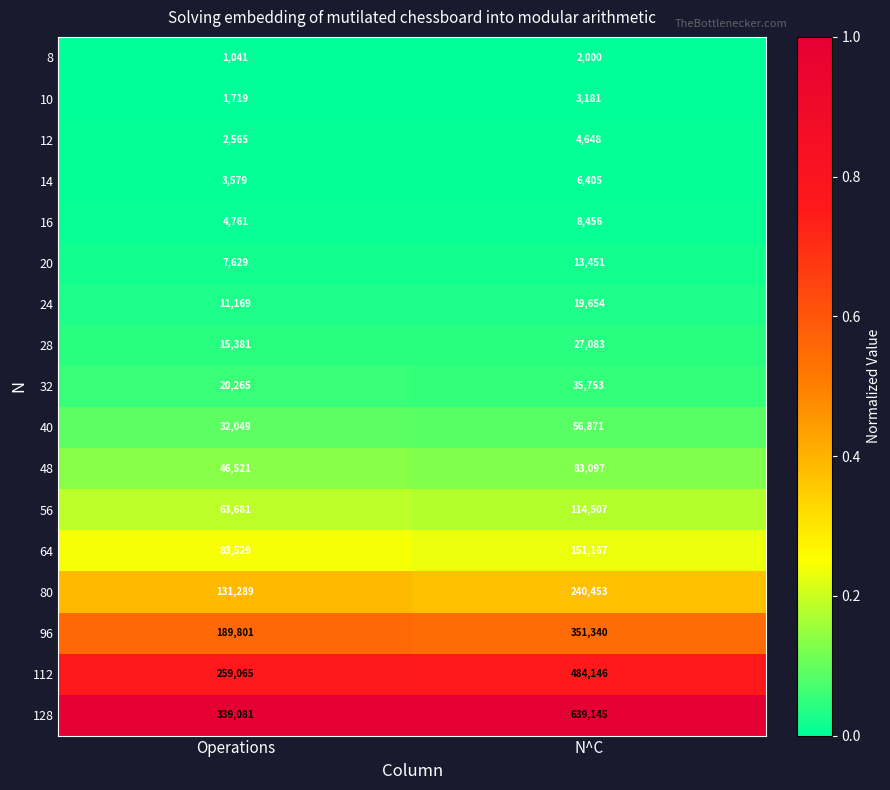

Which series has the largest total across all categories?

128